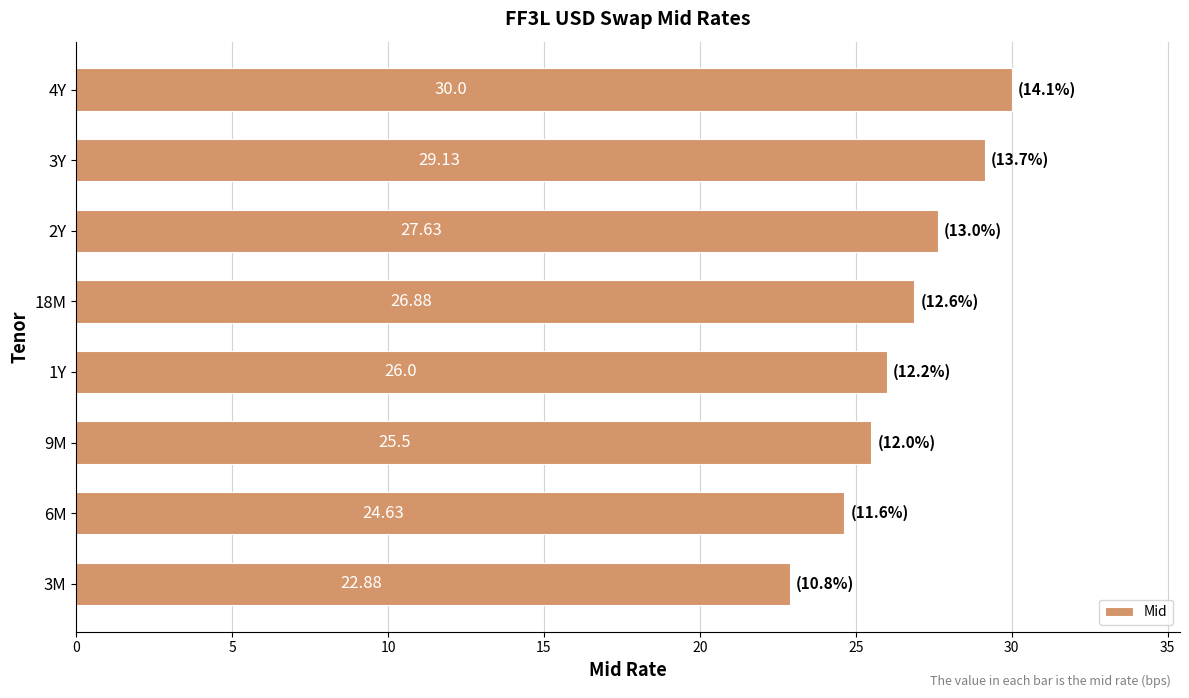

How many series are shown in this chart?

1